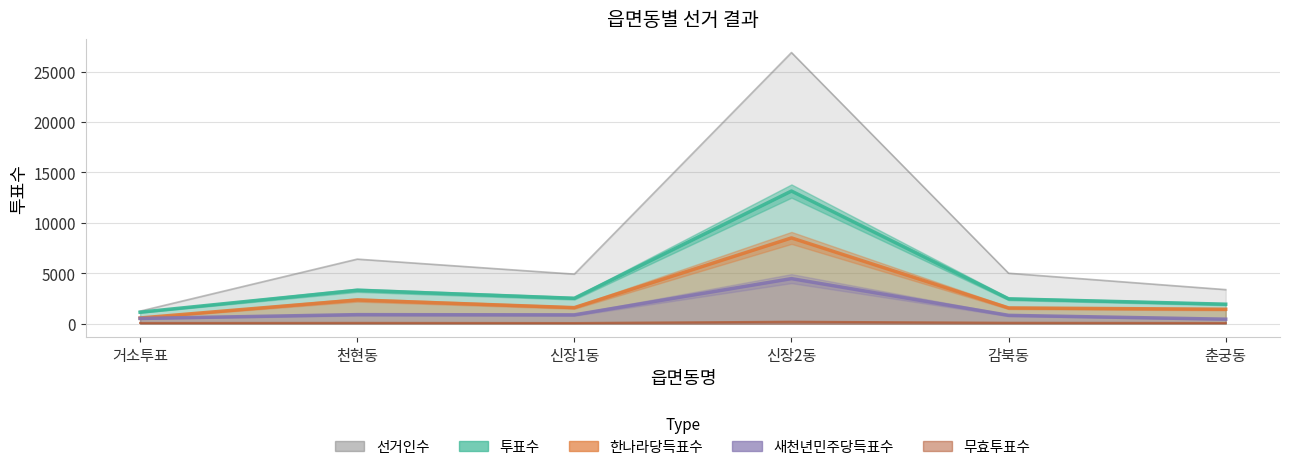

At which category is the sum across all series the highest?

신장2동